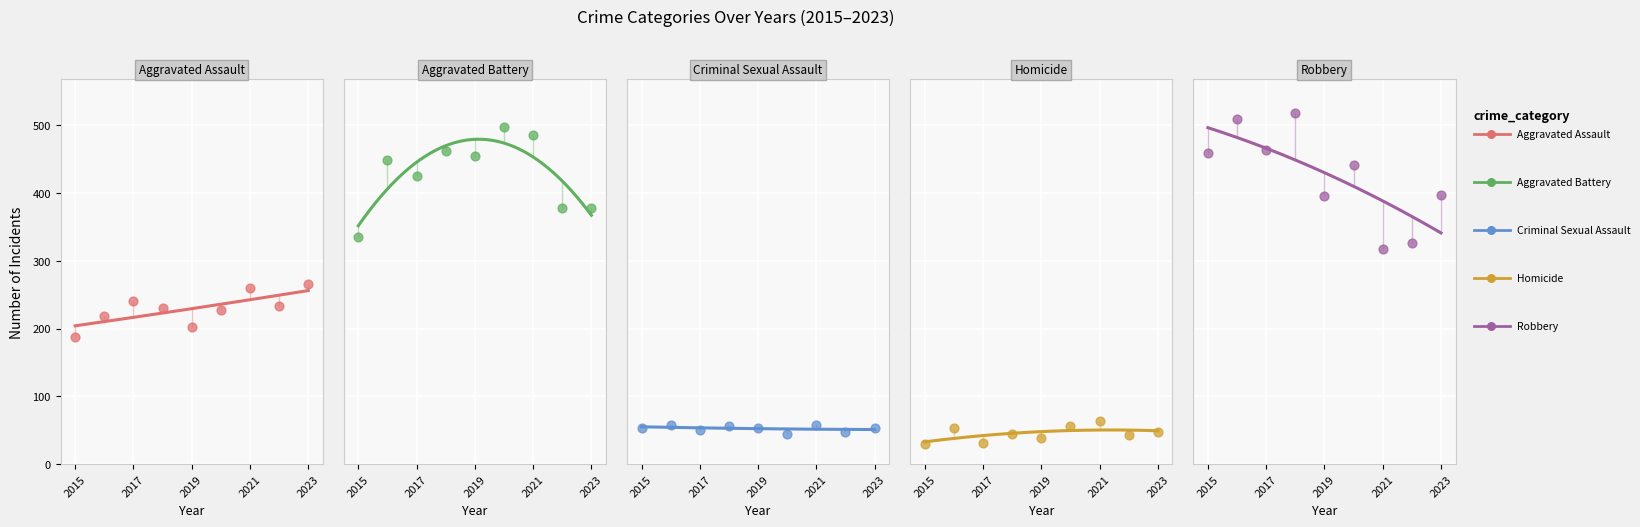

Which series reaches the maximum Y coordinate?

Robbery